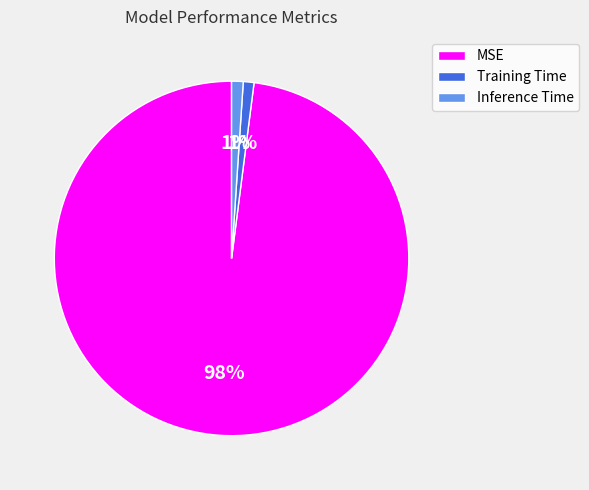

Count the number of slices in the pie.

3